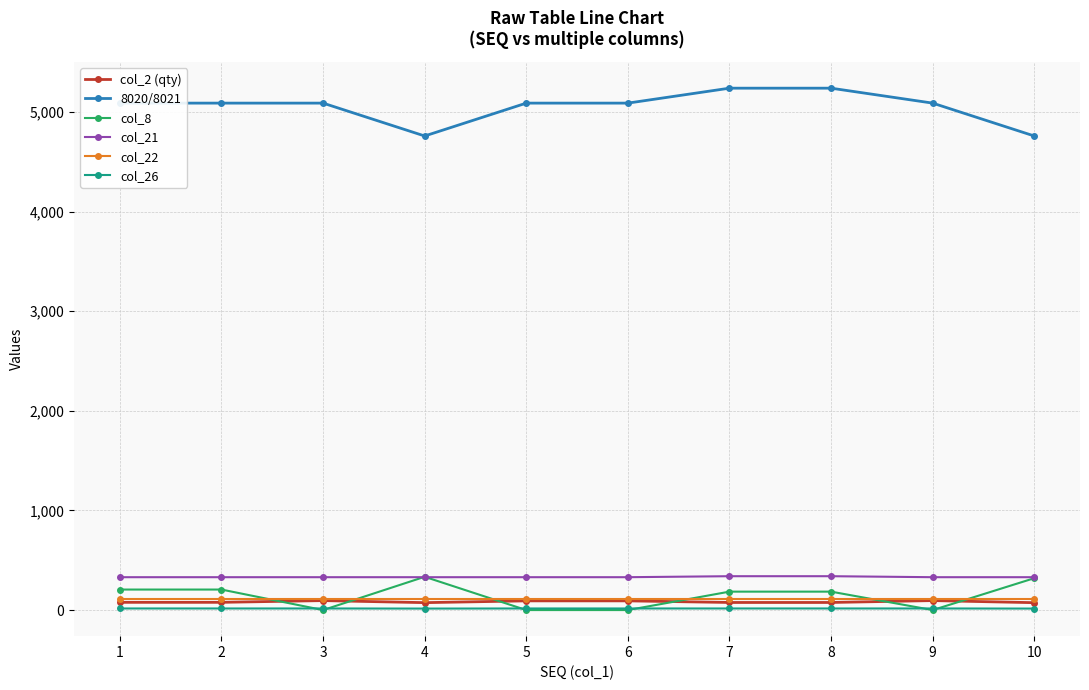

True or false: col_8 has more than 0 points higher than both neighbors.

True